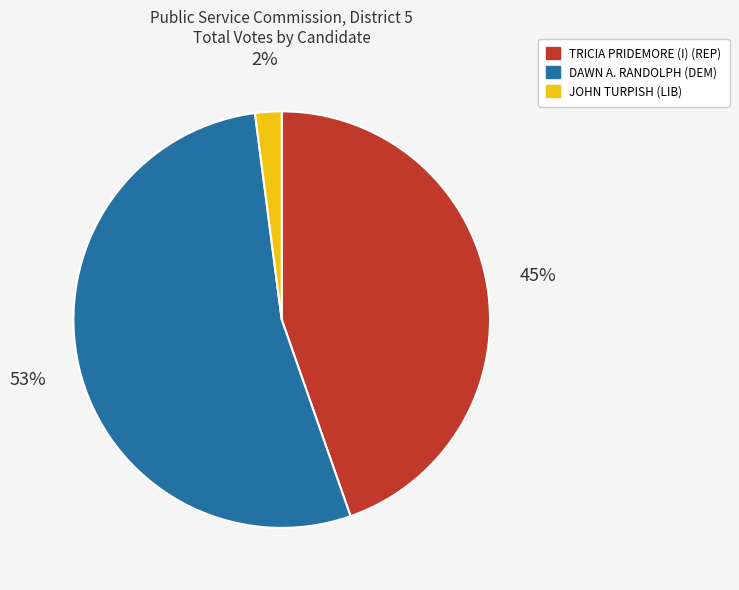

Combined, do DAWN A. RANDOLPH (DEM) and TRICIA PRIDEMORE (I) (REP) account for over 50%?

Yes